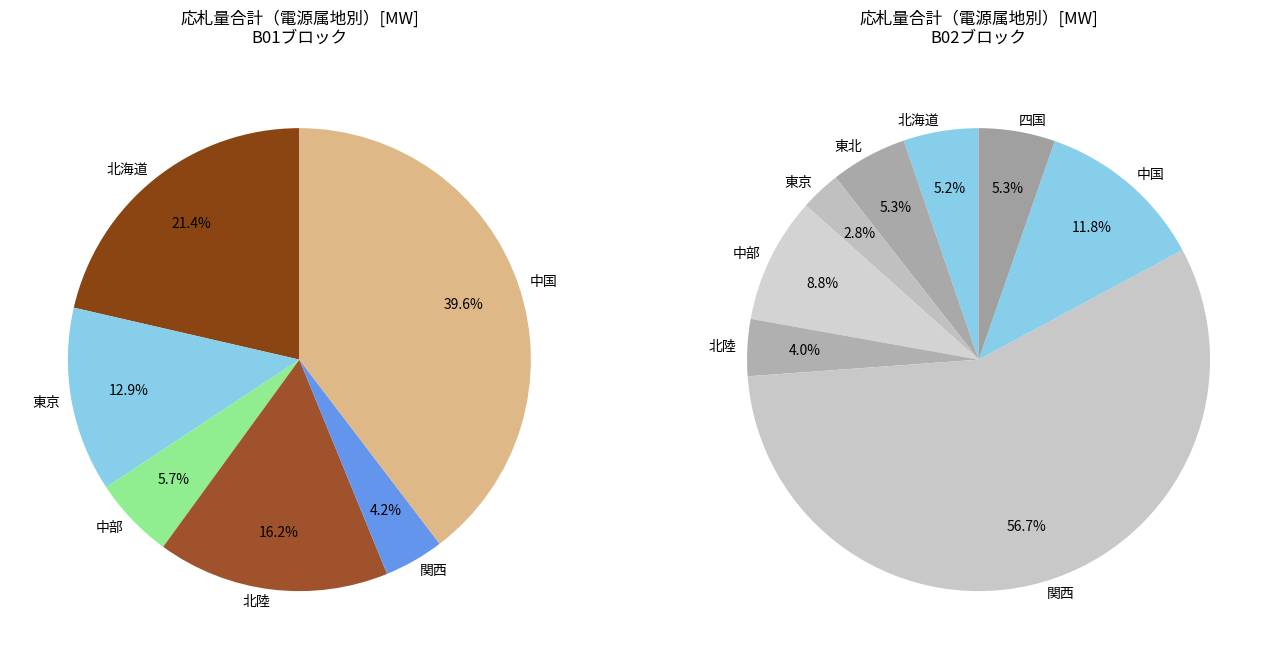

How much of the chart is everything except 2?

87.3%